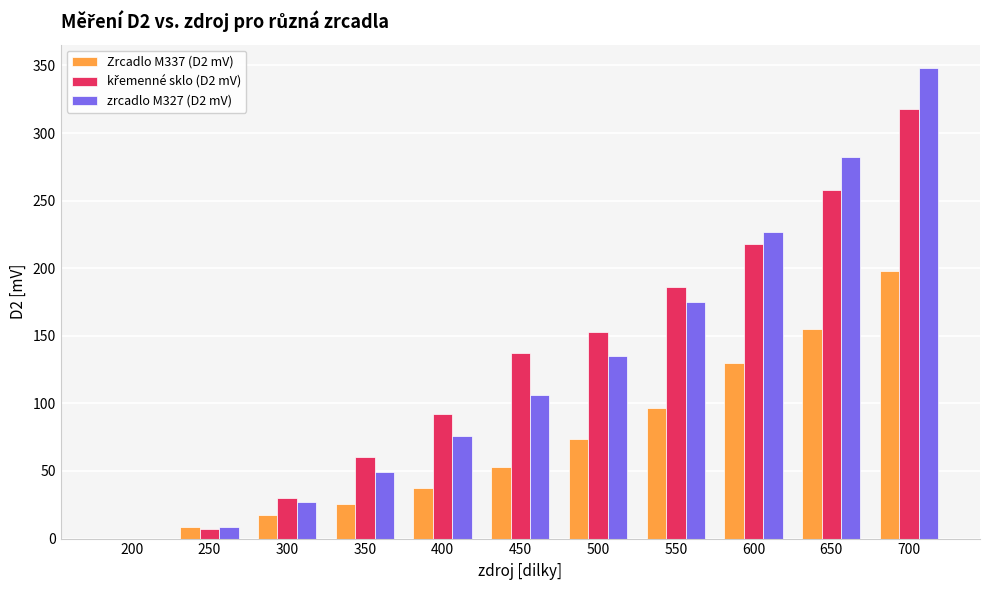

Count the number of categories in the chart.

11